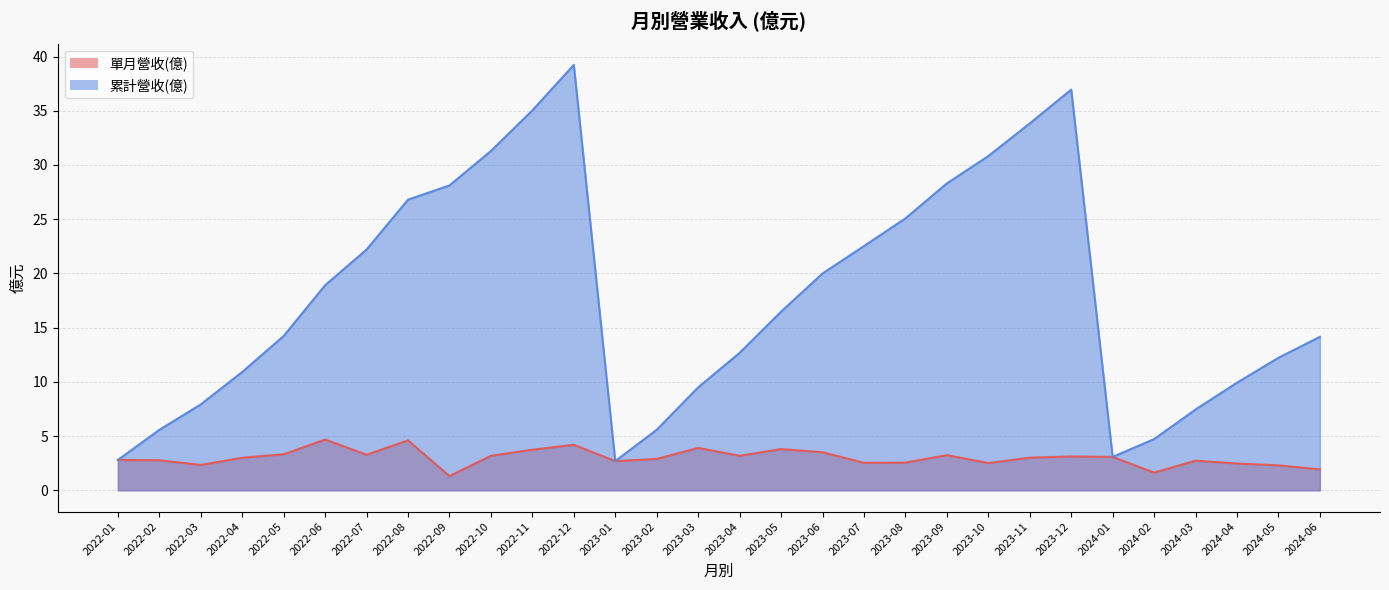

What is the difference between the 累計營收(億) values at 2022-12 and 2022-04?

28.3